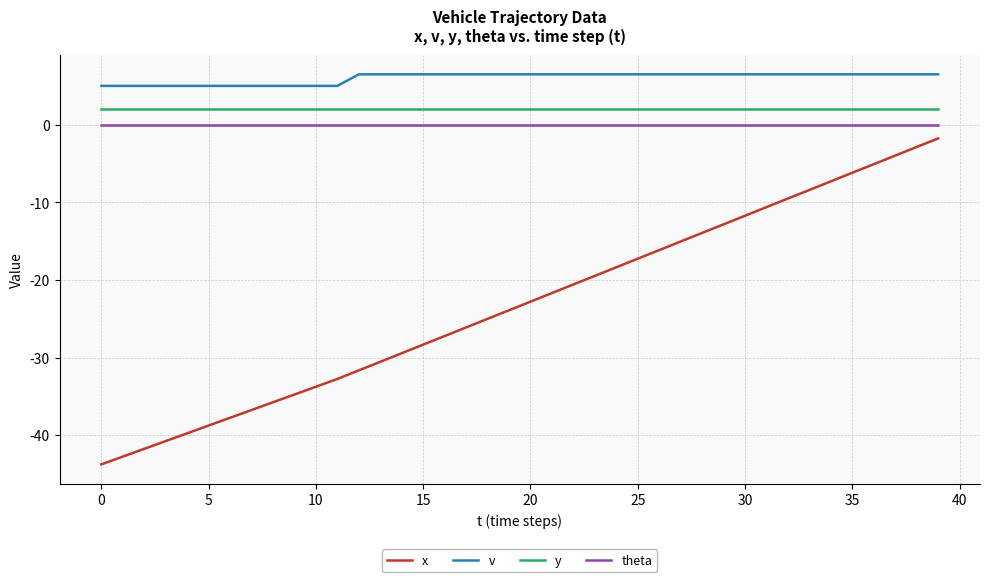

Which series has the widest spread of values?

x